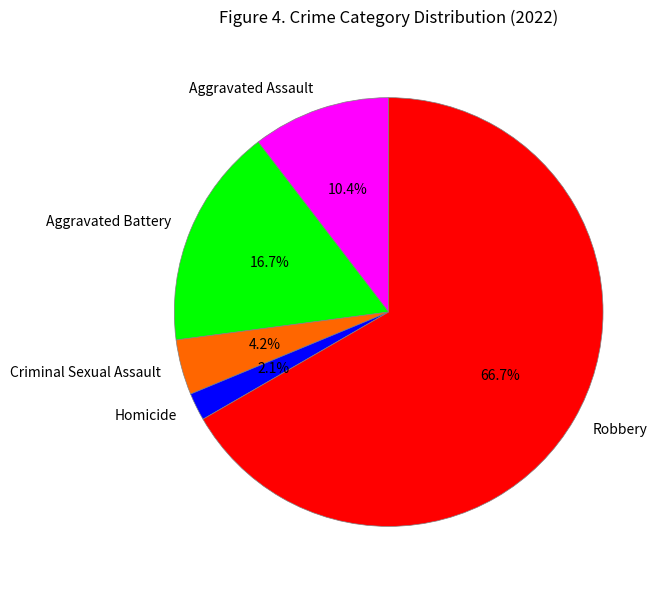

Which has a higher value, Homicide or Aggravated Assault?

Aggravated Assault